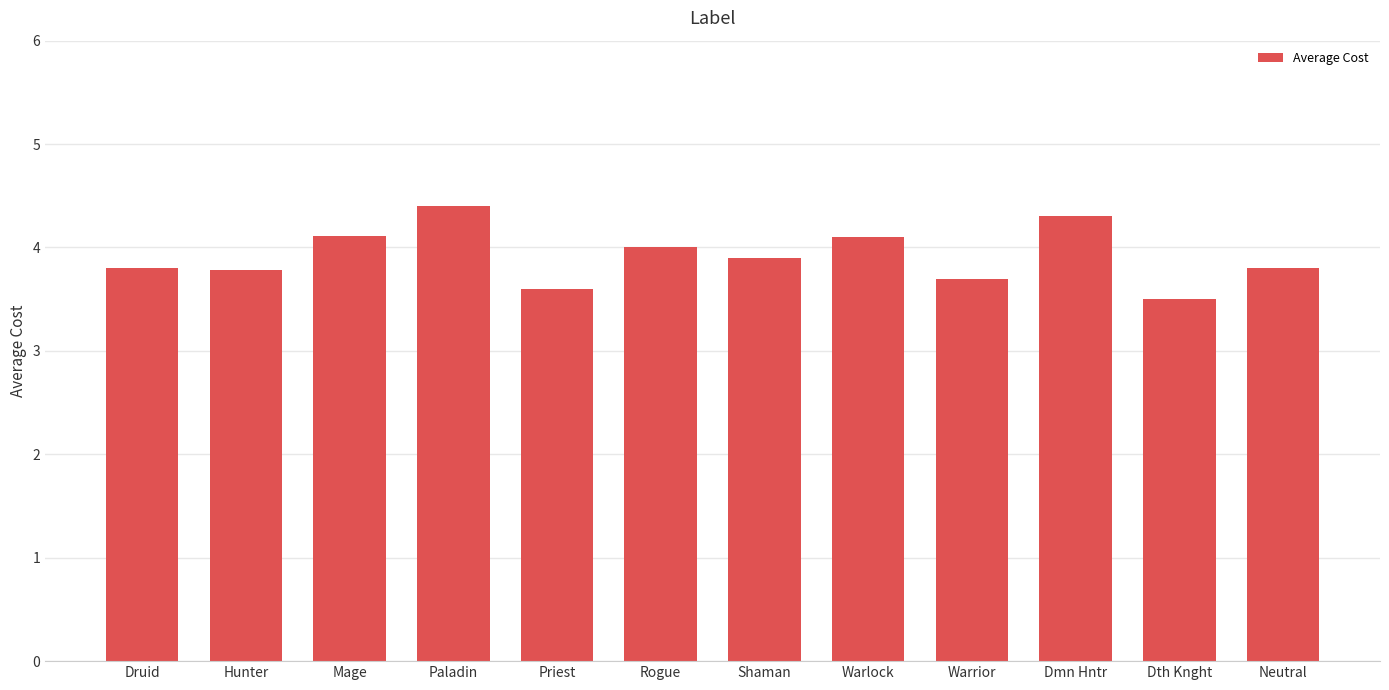

How many values are between 3 and 4?

8